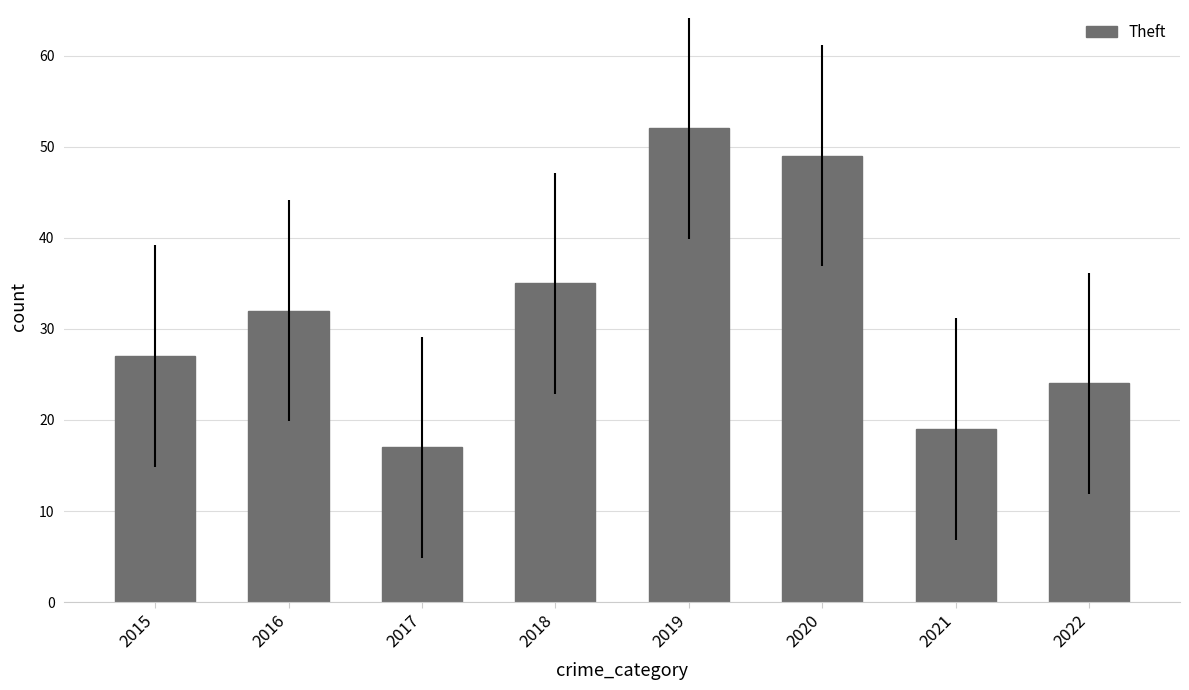

What is the greatest value displayed?

52